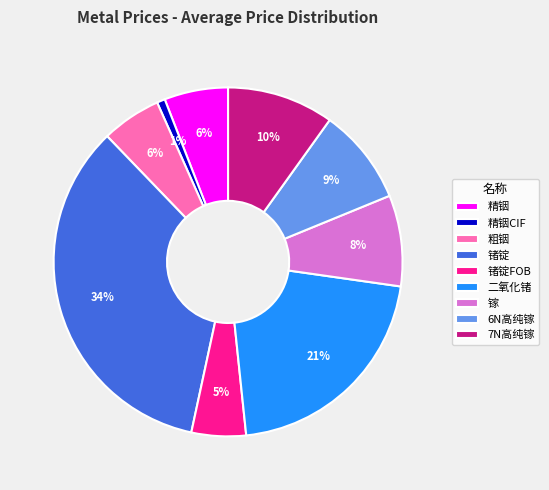

Combined, do 精铟CIF and 精铟 account for over 50%?

No